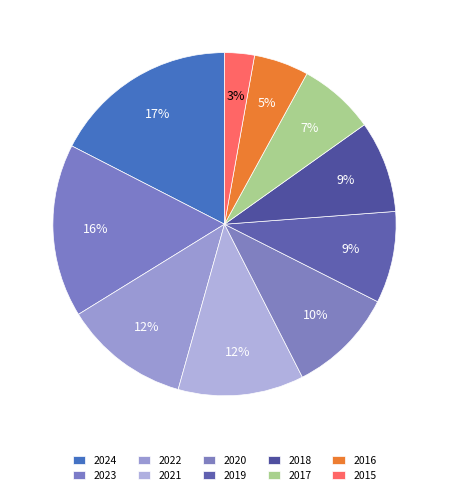

How much of the chart is everything except 2018?

91.4%